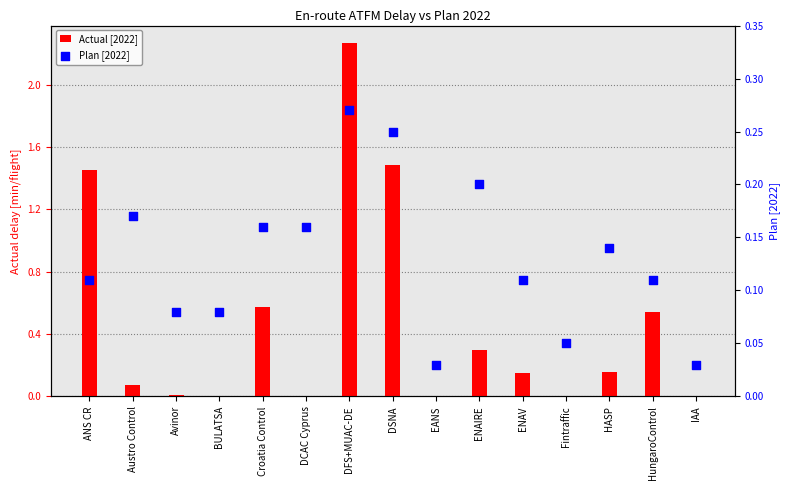

At how many categories does at least one series exceed 0?

15